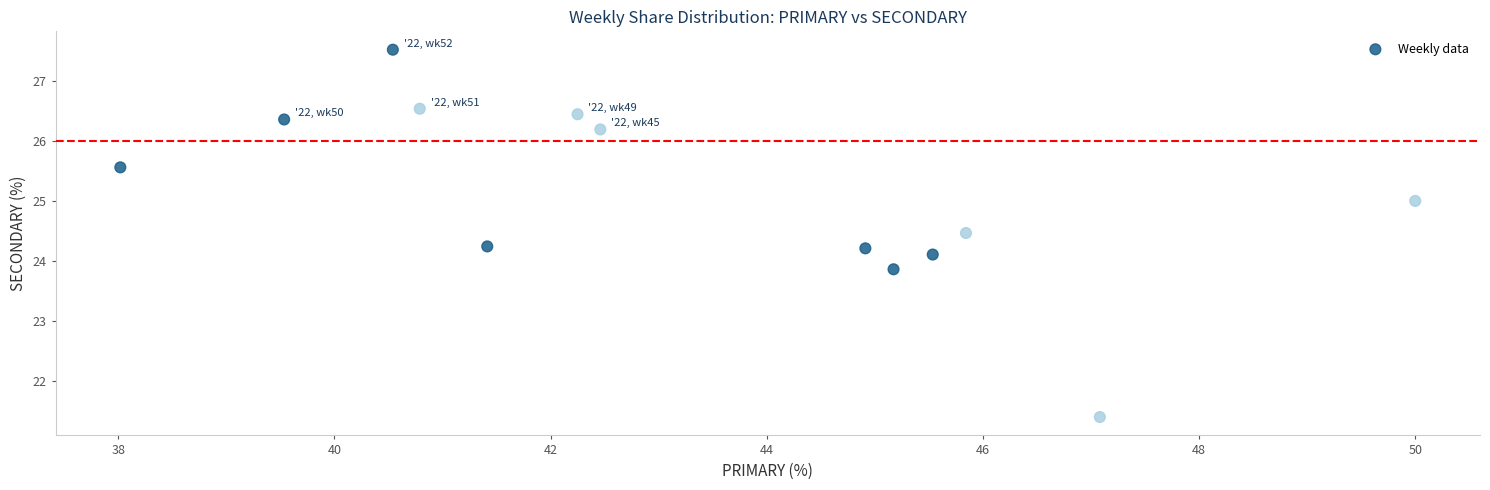

What is the range of X values (max minus min)?

12.0